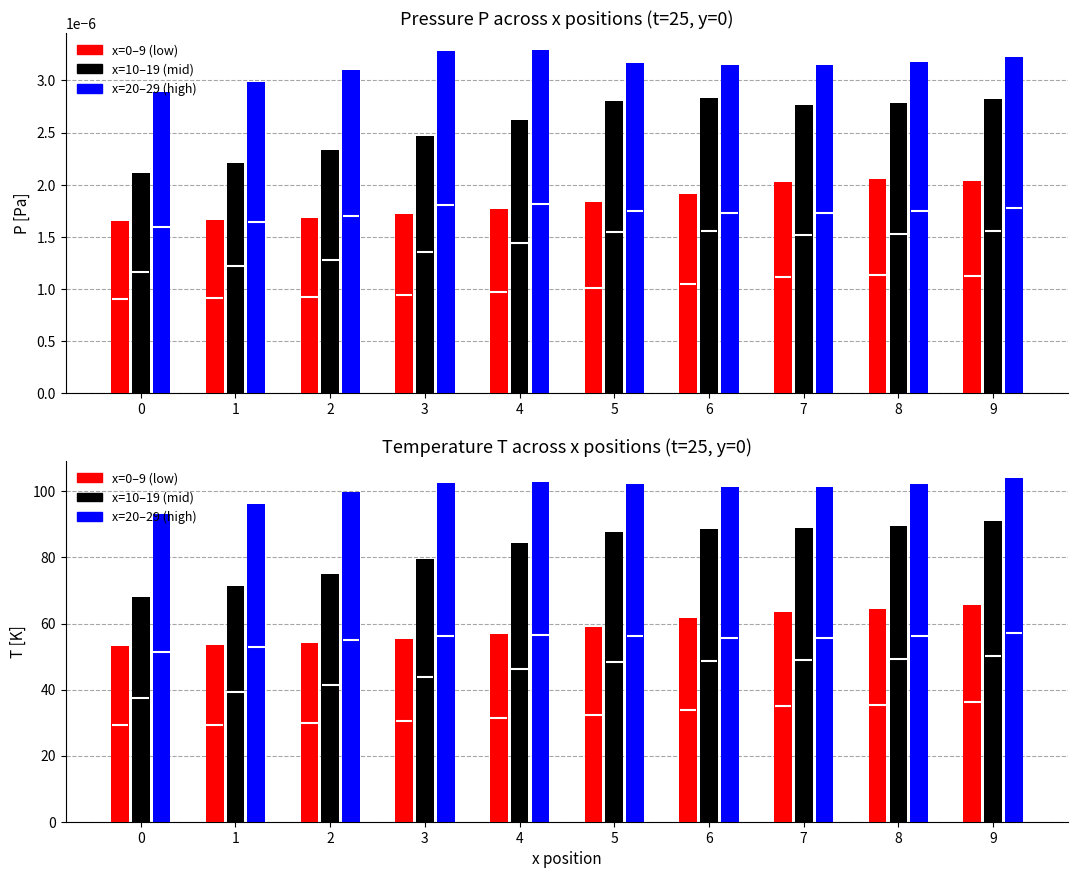

Are the bars grouped side by side (vs. stacked)?

Yes